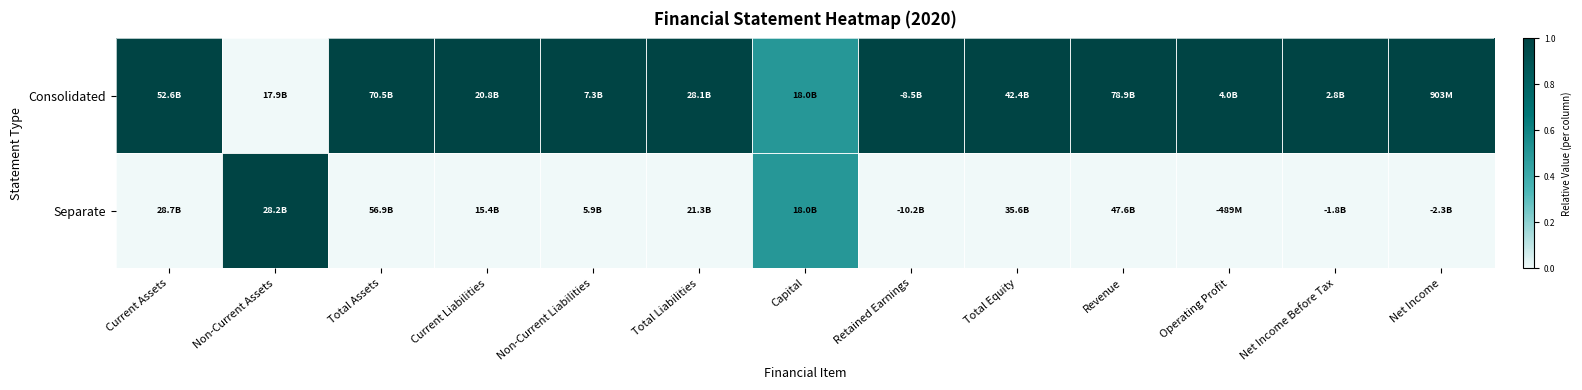

Reading left to right, extract all data points from this chart.

Consolidated: Current Assets=1.0	Non-Current Assets=0.0	Total Assets=1.0	Current Liabilities=1.0	Non-Current Liabilities=1.0	Total Liabilities=1.0	Capital=0.5	Retained Earnings=1.0	Total Equity=1.0	Revenue=1.0	Operating Profit=1.0	Net Income Before Tax=1.0	Net Income=1.0
Separate: Current Assets=0.0	Non-Current Assets=1.0	Total Assets=0.0	Current Liabilities=0.0	Non-Current Liabilities=0.0	Total Liabilities=0.0	Capital=0.5	Retained Earnings=0.0	Total Equity=0.0	Revenue=0.0	Operating Profit=0.0	Net Income Before Tax=0.0	Net Income=0.0